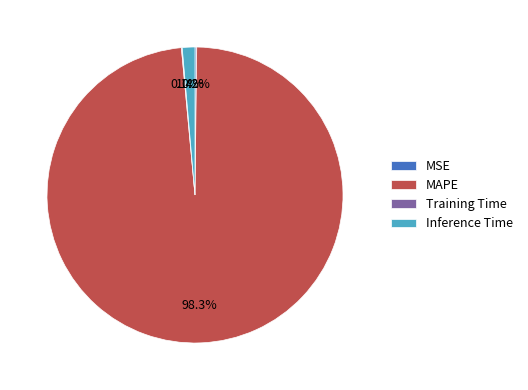

Is MAPE the majority of the pie?

Yes